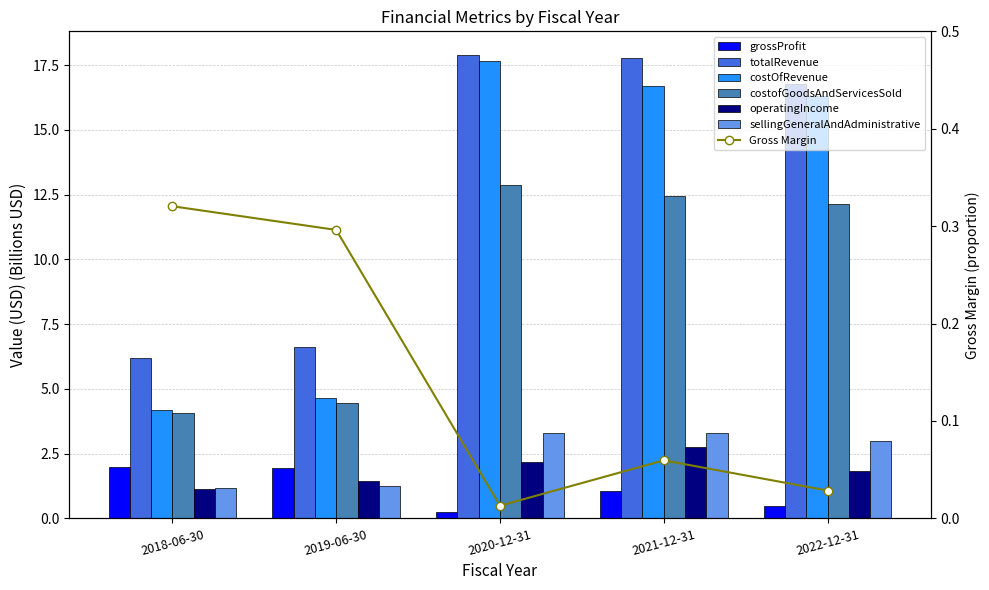

What is the lowest value of the totalRevenue series?

6.2